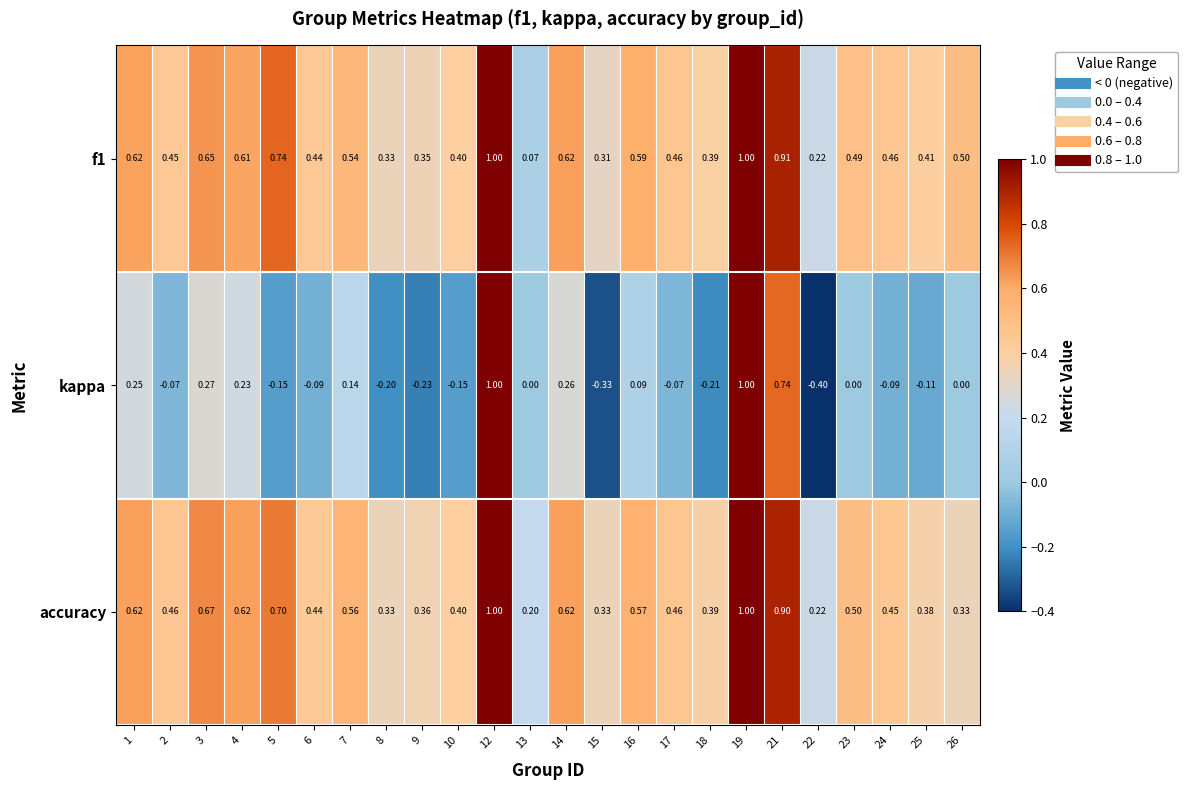

Which series has the largest range (max minus min)?

kappa